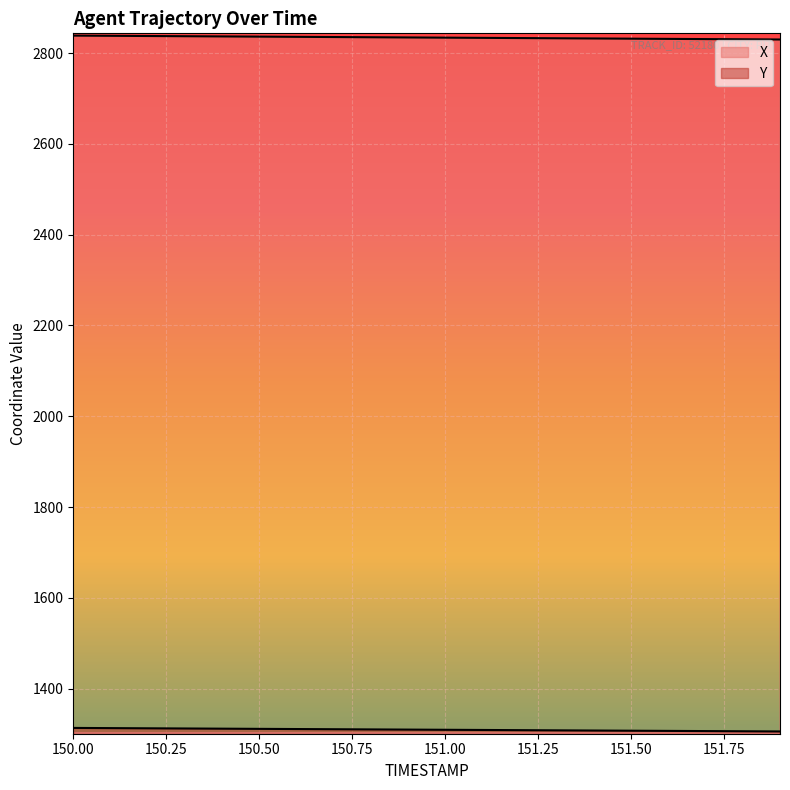

Rank the categories by X value from lowest to highest.

151.9, 151.8, 151.7, 151.6, 151.5, 151.4, 151.3, 151.2, 151.1, 151.0, 150.9, 150.8, 150.7, 150.6, 150.5, 150.4, 150.3, 150.2, 150.1, 150.0